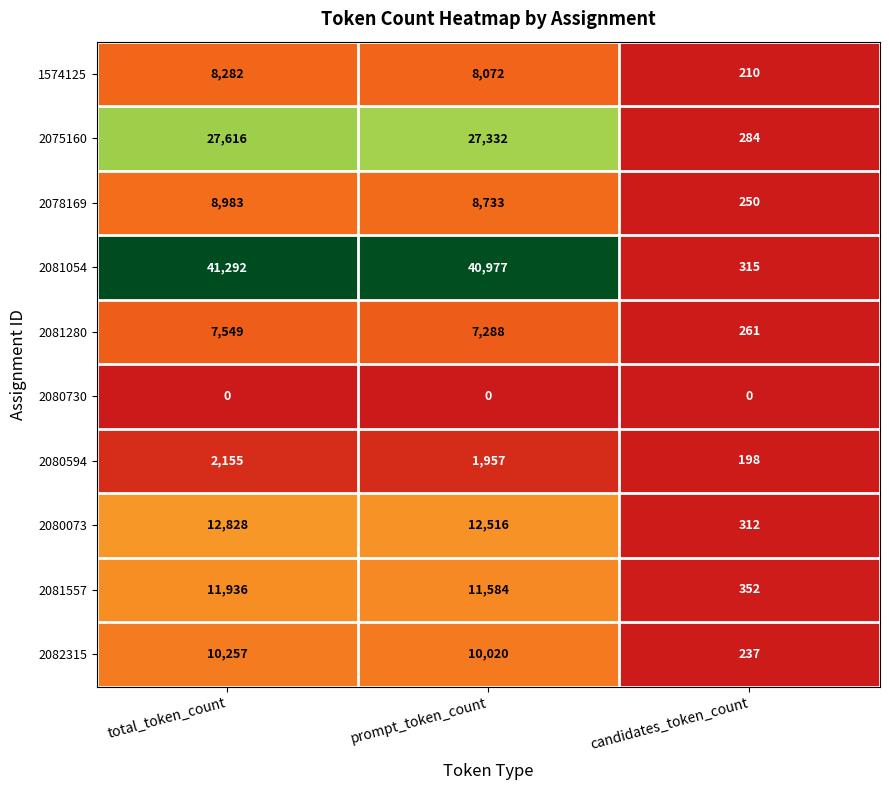

What is the sum of the 2081054 values at total_token_count and prompt_token_count?

82269